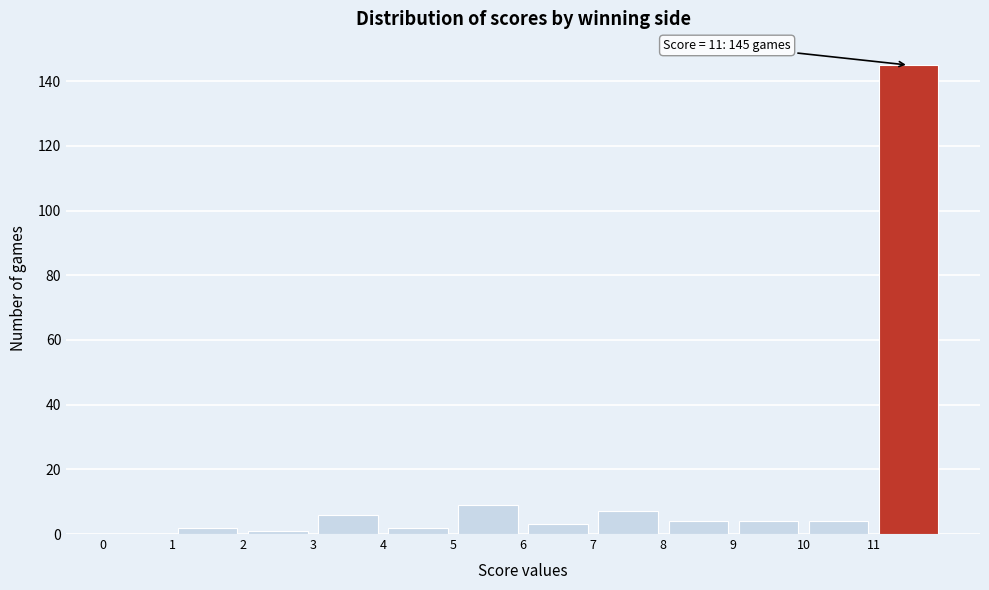

Over which range of the x-axis is the bar tallest?

11 to 12